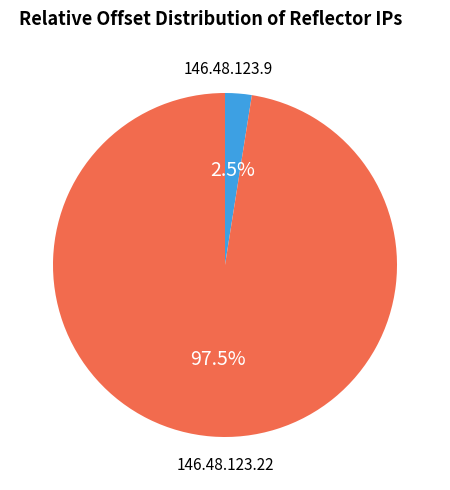

Does any single category account for the majority?

Yes